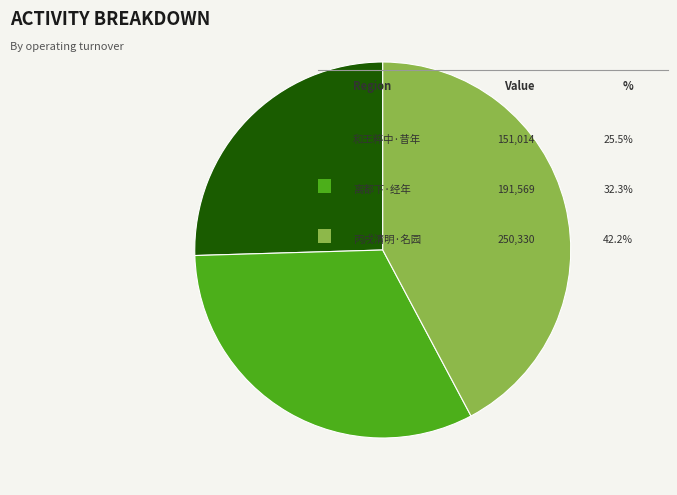

How many segments does this pie chart have?

3